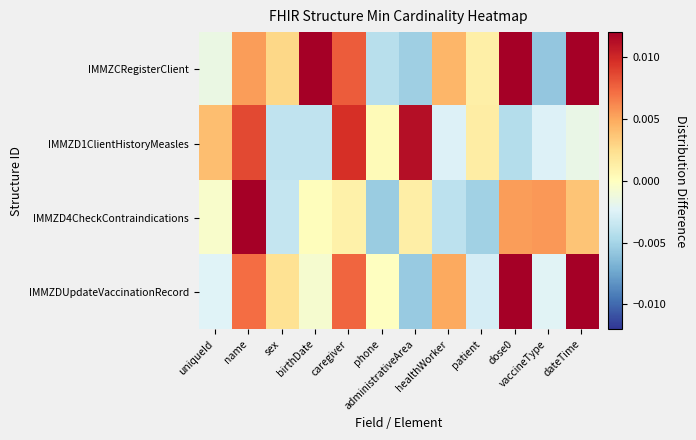

List the series in order of their peak value, lowest first.

IMMZD1ClientHistoryMeasles, IMMZDUpdateVaccinationRecord, IMMZD4CheckContraindications, IMMZCRegisterClient